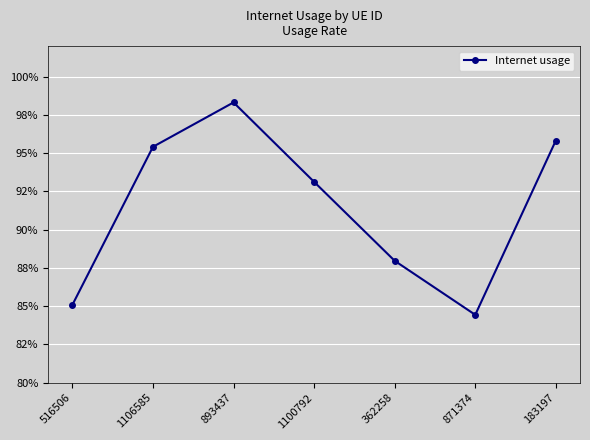

Count the values in the range 0 to 1.

7